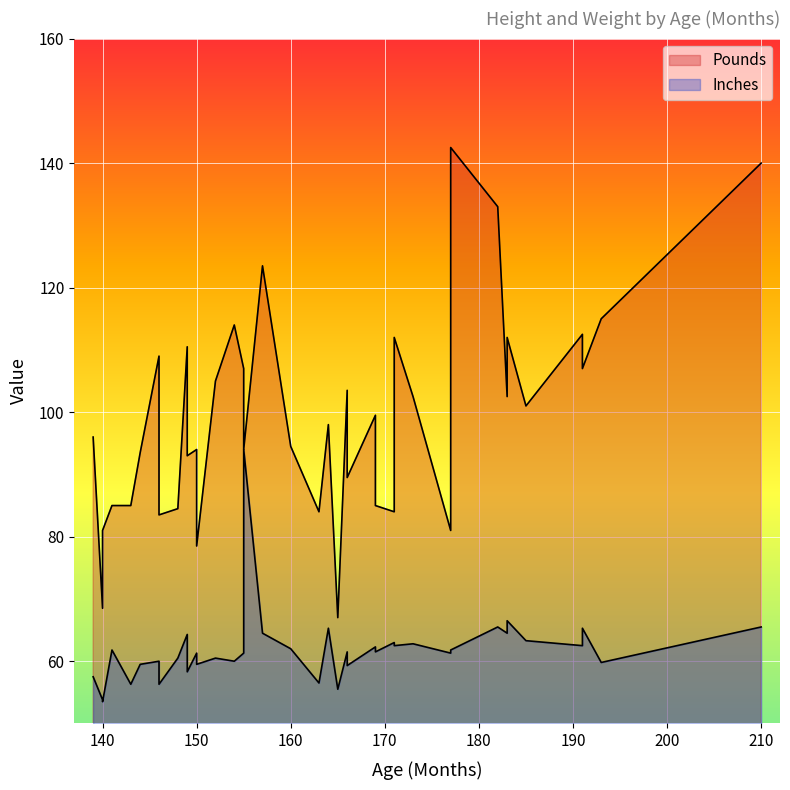

What is the sum of the Pounds values at 177 and 155?

175.0